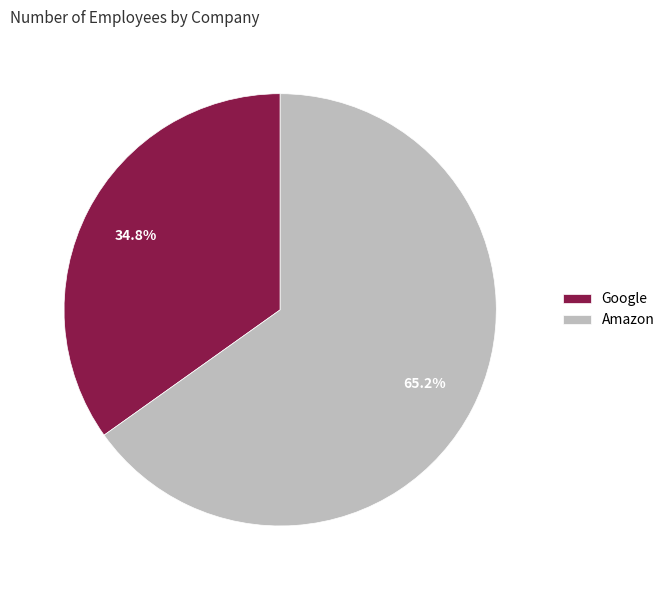

Does any single category account for the majority?

Yes